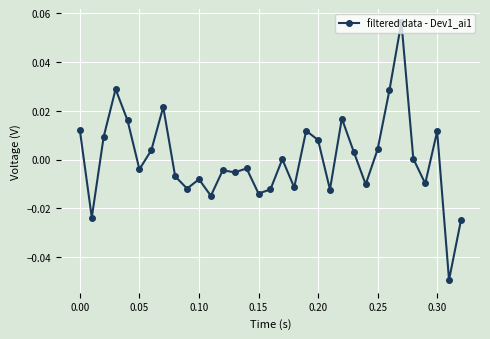

Is this an area chart (filled region under the line)?

No